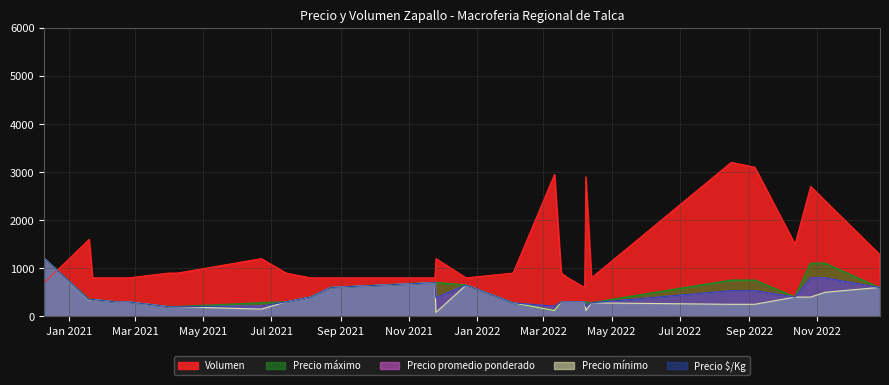

What are all the series names shown in the legend?

Precio máximo, Precio promedio ponderado, Precio mínimo, Precio $/Kg, Volumen